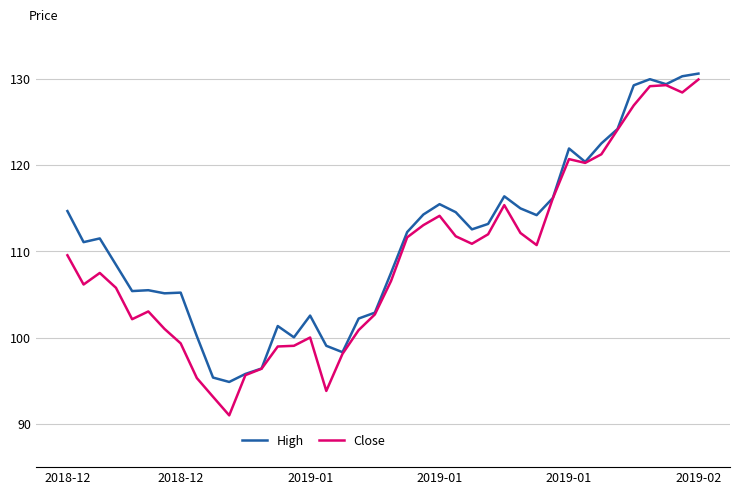

Which series has the largest total across all categories?

High